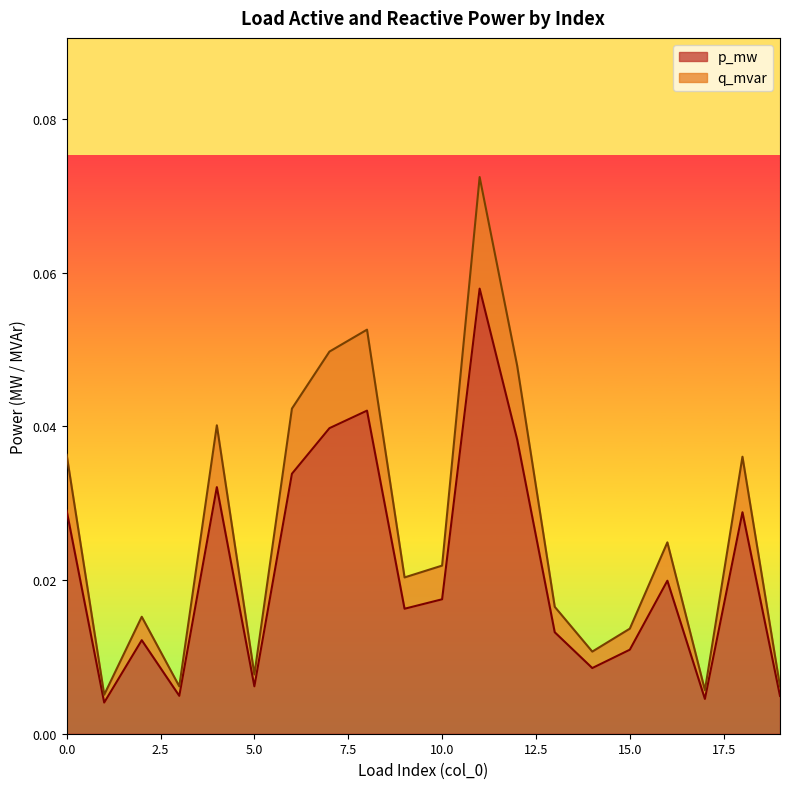

What is the sum of all q_mvar values?

0.5